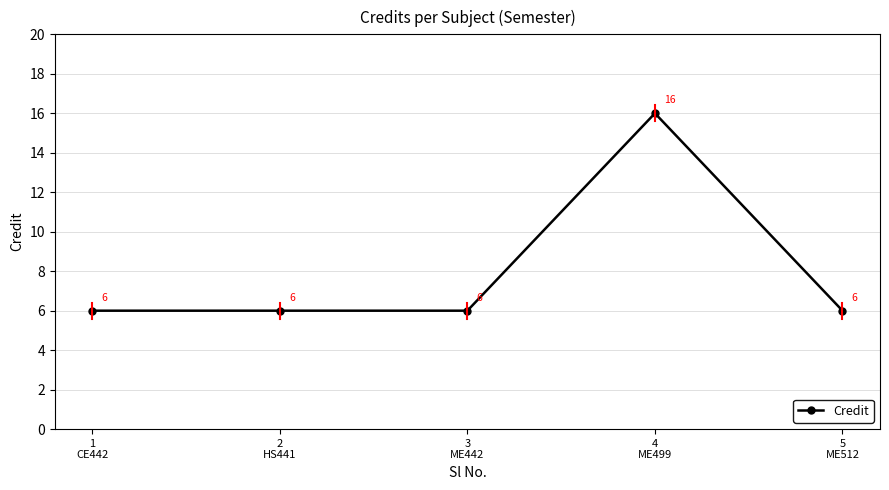

Reading left to right, what are all the values shown in this chart?

6	6	6	16	6